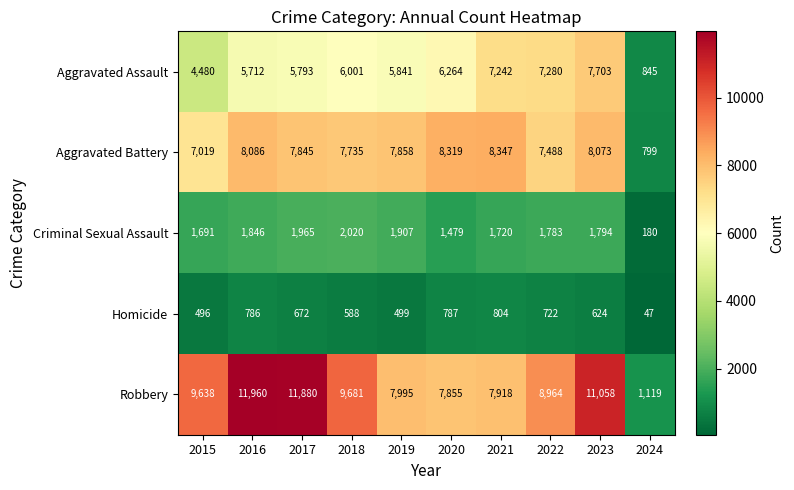

What is the total value across all series at 2018?

26025